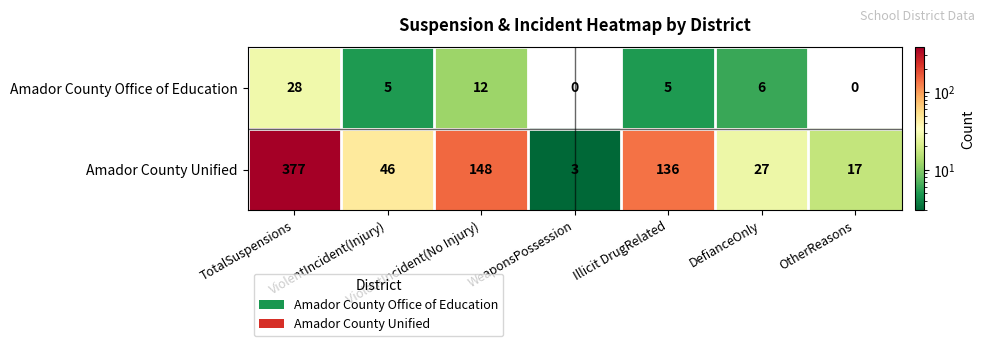

Which series has the largest total across all categories?

Amador County Unified